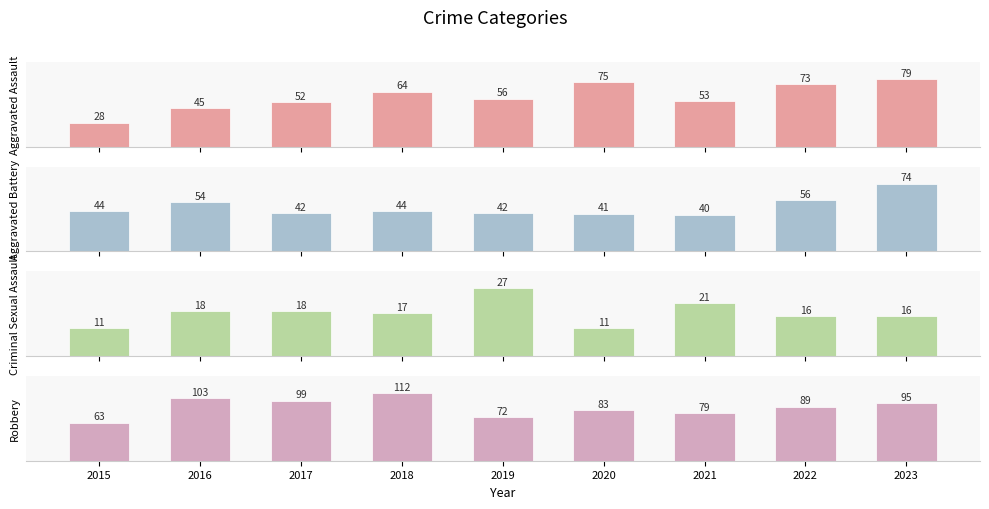

Reading left to right, list all the values displayed in this chart.

Aggravated Assault: 28	45	52	64	56	75	53	73	79
Aggravated Battery: 44	54	42	44	42	41	40	56	74
Criminal Sexual Assault: 11	18	18	17	27	11	21	16	16
Robbery: 63	103	99	112	72	83	79	89	95